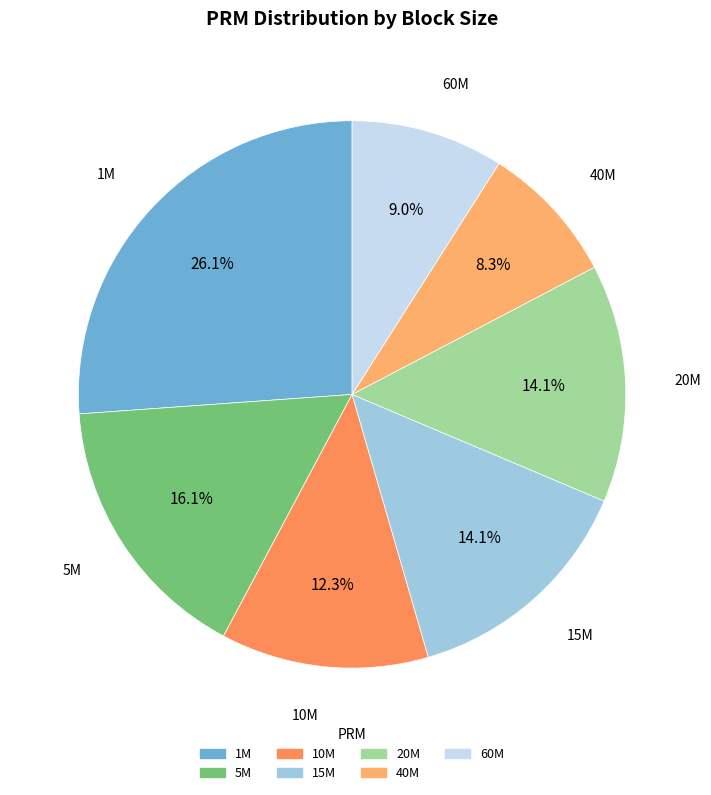

Combined, do 40M and 15M account for over 50%?

No